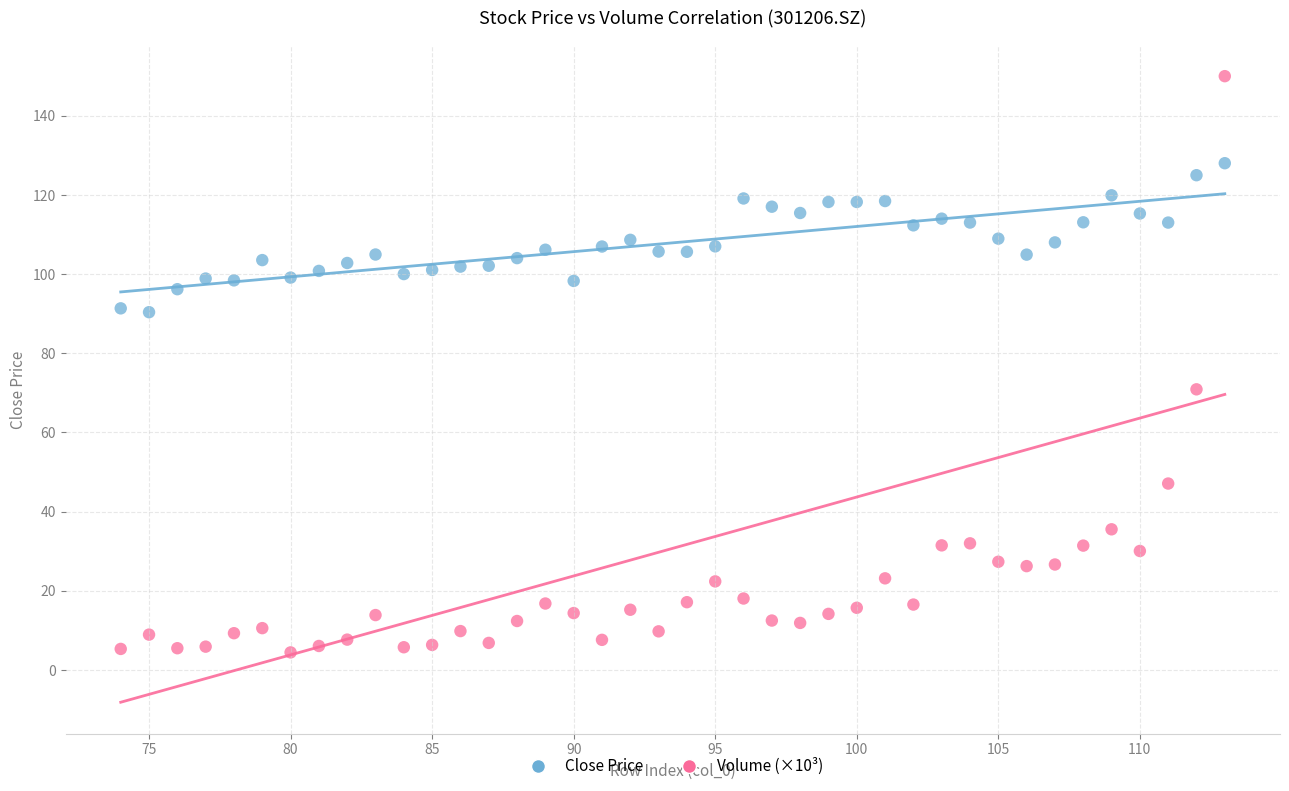

Across all data points, what is the range of Y values (max minus min)?

145.6